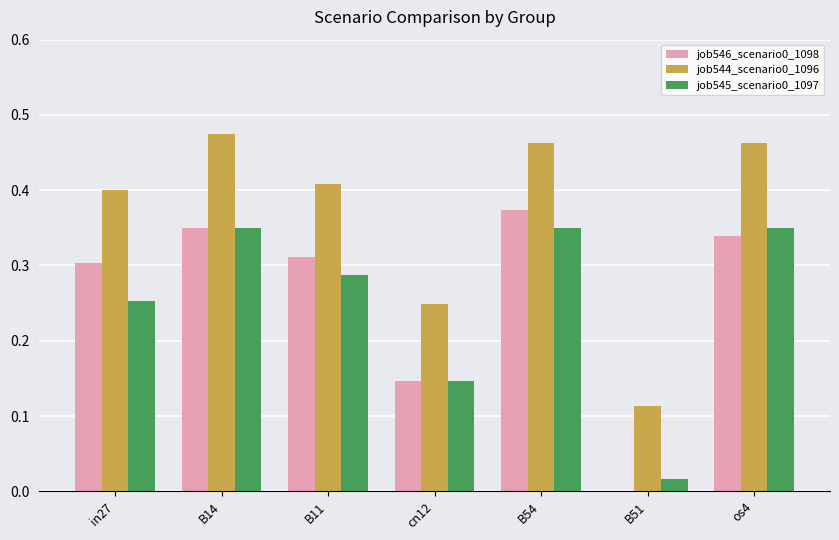

What is the total value across all series at B54?

1.2